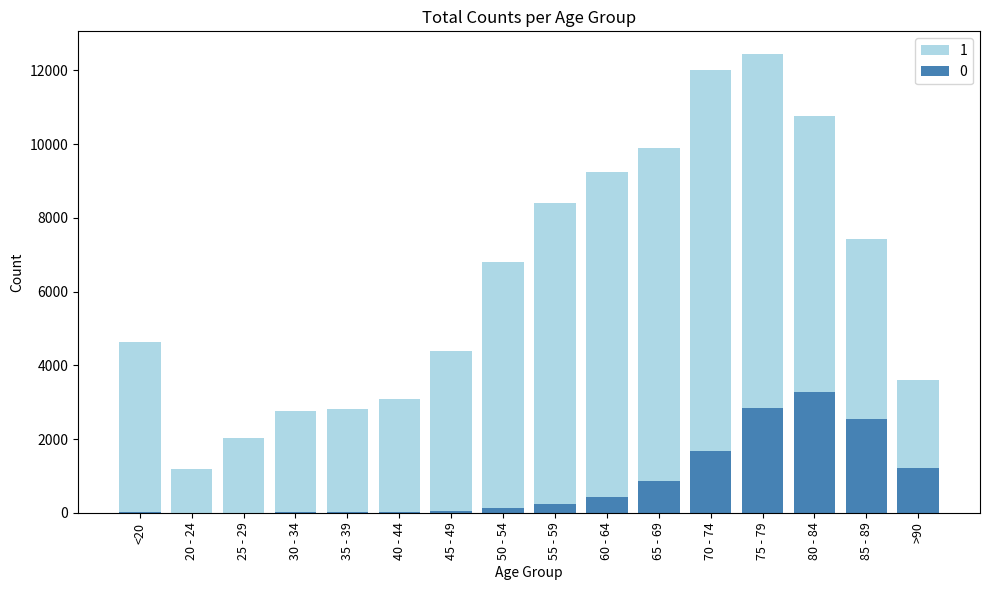

How many data points in 1 are above 6803?

7